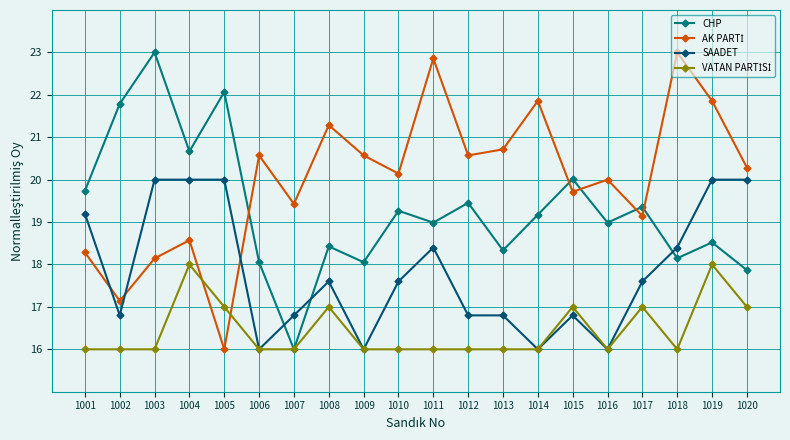

What is the total value across all series at 1010?

73.0